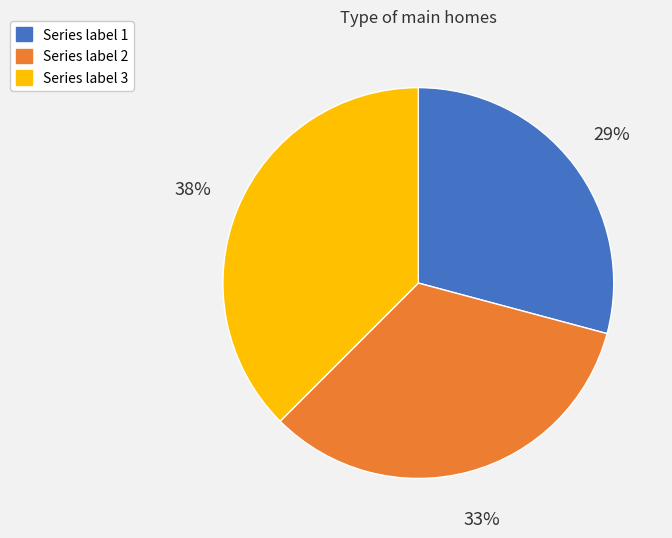

Is there a majority slice in this chart?

No